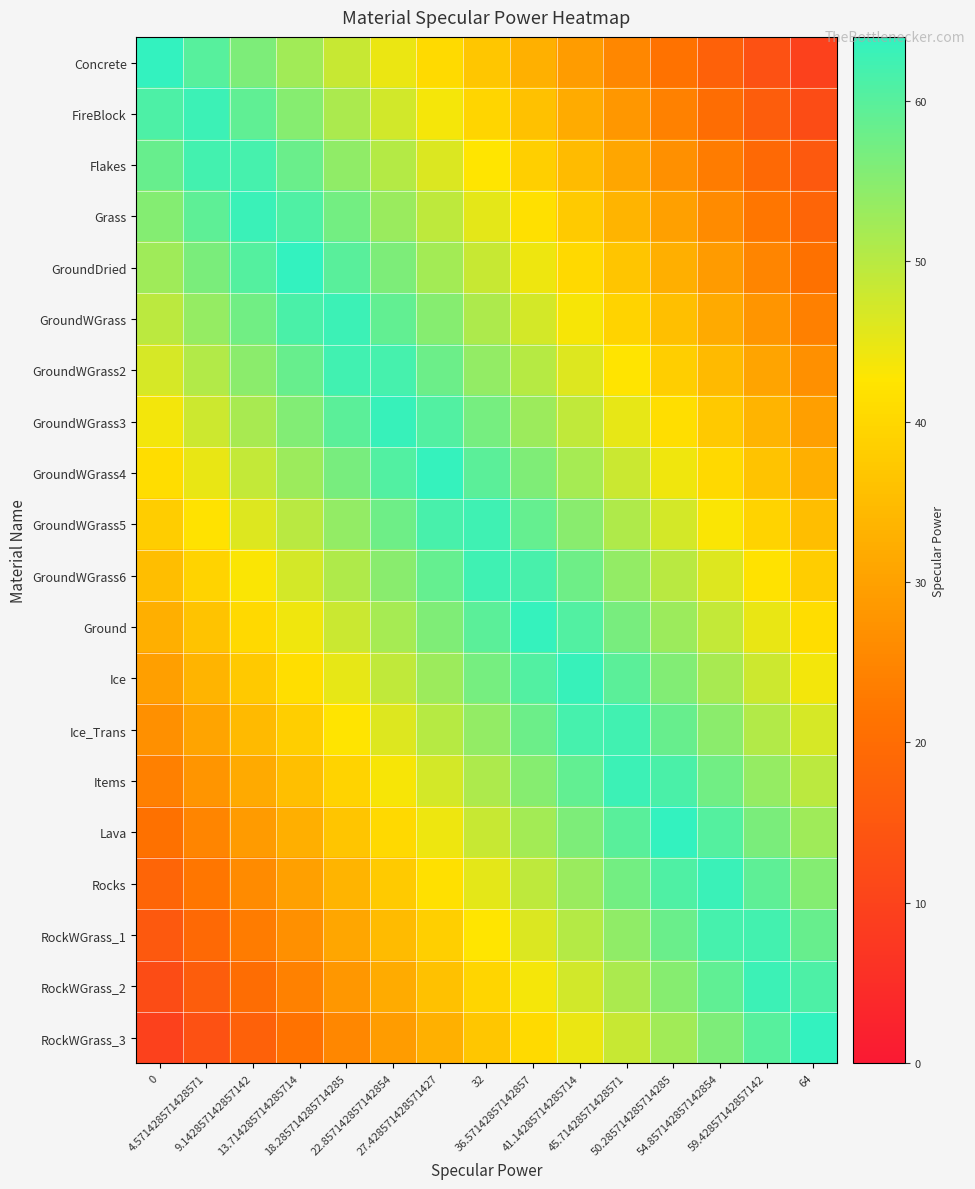

Reading right to left, extract all data points from this chart.

Concrete: 64=9.6	59.42857142857142=13.5	54.857142857142854=17.4	50.285714285714285=21.3	45.71428571428571=25.1	41.14285714285714=29.0	36.57142857142857=32.9	32=36.8	27.428571428571427=40.7	22.857142857142854=44.6	18.285714285714285=48.5	13.714285714285714=52.3	9.142857142857142=56.2	4.571428571428571=60.1	0=64.0
FireBlock: 64=12.5	59.42857142857142=16.3	54.857142857142854=20.2	50.285714285714285=24.1	45.71428571428571=28.0	41.14285714285714=31.9	36.57142857142857=35.8	32=39.7	27.428571428571427=43.5	22.857142857142854=47.4	18.285714285714285=51.3	13.714285714285714=55.2	9.142857142857142=59.1	4.571428571428571=63.0	0=61.1
Flakes: 64=15.3	59.42857142857142=19.2	54.857142857142854=23.1	50.285714285714285=27.0	45.71428571428571=30.9	41.14285714285714=34.8	36.57142857142857=38.6	32=42.5	27.428571428571427=46.4	22.857142857142854=50.3	18.285714285714285=54.2	13.714285714285714=58.1	9.142857142857142=62.0	4.571428571428571=62.2	0=58.3
Grass: 64=18.2	59.42857142857142=22.1	54.857142857142854=26.0	50.285714285714285=29.8	45.71428571428571=33.7	41.14285714285714=37.6	36.57142857142857=41.5	32=45.4	27.428571428571427=49.3	22.857142857142854=53.2	18.285714285714285=57.0	13.714285714285714=60.9	9.142857142857142=63.2	4.571428571428571=59.3	0=55.4
GroundDried: 64=21.1	59.42857142857142=24.9	54.857142857142854=28.8	50.285714285714285=32.7	45.71428571428571=36.6	41.14285714285714=40.5	36.57142857142857=44.4	32=48.3	27.428571428571427=52.1	22.857142857142854=56.0	18.285714285714285=59.9	13.714285714285714=63.8	9.142857142857142=60.3	4.571428571428571=56.4	0=52.5
GroundWGrass: 64=23.9	59.42857142857142=27.8	54.857142857142854=31.7	50.285714285714285=35.6	45.71428571428571=39.5	41.14285714285714=43.3	36.57142857142857=47.2	32=51.1	27.428571428571427=55.0	22.857142857142854=58.9	18.285714285714285=62.8	13.714285714285714=61.3	9.142857142857142=57.5	4.571428571428571=53.6	0=49.7
GroundWGrass2: 64=26.8	59.42857142857142=30.7	54.857142857142854=34.6	50.285714285714285=38.4	45.71428571428571=42.3	41.14285714285714=46.2	36.57142857142857=50.1	32=54.0	27.428571428571427=57.9	22.857142857142854=61.8	18.285714285714285=62.4	13.714285714285714=58.5	9.142857142857142=54.6	4.571428571428571=50.7	0=46.8
GroundWGrass3: 64=29.6	59.42857142857142=33.5	54.857142857142854=37.4	50.285714285714285=41.3	45.71428571428571=45.2	41.14285714285714=49.1	36.57142857142857=53.0	32=56.8	27.428571428571427=60.7	22.857142857142854=63.4	18.285714285714285=59.5	13.714285714285714=55.6	9.142857142857142=51.7	4.571428571428571=47.8	0=44.0
GroundWGrass4: 64=32.5	59.42857142857142=36.4	54.857142857142854=40.3	50.285714285714285=44.2	45.71428571428571=48.0	41.14285714285714=51.9	36.57142857142857=55.8	32=59.7	27.428571428571427=63.6	22.857142857142854=60.5	18.285714285714285=56.6	13.714285714285714=52.8	9.142857142857142=48.9	4.571428571428571=45.0	0=41.1
GroundWGrass5: 64=35.4	59.42857142857142=39.3	54.857142857142854=43.1	50.285714285714285=47.0	45.71428571428571=50.9	41.14285714285714=54.8	36.57142857142857=58.7	32=62.6	27.428571428571427=61.5	22.857142857142854=57.7	18.285714285714285=53.8	13.714285714285714=49.9	9.142857142857142=46.0	4.571428571428571=42.1	0=38.2
GroundWGrass6: 64=38.2	59.42857142857142=42.1	54.857142857142854=46.0	50.285714285714285=49.9	45.71428571428571=53.8	41.14285714285714=57.7	36.57142857142857=61.5	32=62.6	27.428571428571427=58.7	22.857142857142854=54.8	18.285714285714285=50.9	13.714285714285714=47.0	9.142857142857142=43.1	4.571428571428571=39.3	0=35.4
Ground: 64=41.1	59.42857142857142=45.0	54.857142857142854=48.9	50.285714285714285=52.8	45.71428571428571=56.6	41.14285714285714=60.5	36.57142857142857=63.6	32=59.7	27.428571428571427=55.8	22.857142857142854=51.9	18.285714285714285=48.0	13.714285714285714=44.2	9.142857142857142=40.3	4.571428571428571=36.4	0=32.5
Ice: 64=44.0	59.42857142857142=47.8	54.857142857142854=51.7	50.285714285714285=55.6	45.71428571428571=59.5	41.14285714285714=63.4	36.57142857142857=60.7	32=56.8	27.428571428571427=53.0	22.857142857142854=49.1	18.285714285714285=45.2	13.714285714285714=41.3	9.142857142857142=37.4	4.571428571428571=33.5	0=29.6
Ice_Trans: 64=46.8	59.42857142857142=50.7	54.857142857142854=54.6	50.285714285714285=58.5	45.71428571428571=62.4	41.14285714285714=61.8	36.57142857142857=57.9	32=54.0	27.428571428571427=50.1	22.857142857142854=46.2	18.285714285714285=42.3	13.714285714285714=38.4	9.142857142857142=34.6	4.571428571428571=30.7	0=26.8
Items: 64=49.7	59.42857142857142=53.6	54.857142857142854=57.5	50.285714285714285=61.3	45.71428571428571=62.8	41.14285714285714=58.9	36.57142857142857=55.0	32=51.1	27.428571428571427=47.2	22.857142857142854=43.3	18.285714285714285=39.5	13.714285714285714=35.6	9.142857142857142=31.7	4.571428571428571=27.8	0=23.9
Lava: 64=52.5	59.42857142857142=56.4	54.857142857142854=60.3	50.285714285714285=63.8	45.71428571428571=59.9	41.14285714285714=56.0	36.57142857142857=52.1	32=48.3	27.428571428571427=44.4	22.857142857142854=40.5	18.285714285714285=36.6	13.714285714285714=32.7	9.142857142857142=28.8	4.571428571428571=24.9	0=21.1
Rocks: 64=55.4	59.42857142857142=59.3	54.857142857142854=63.2	50.285714285714285=60.9	45.71428571428571=57.0	41.14285714285714=53.2	36.57142857142857=49.3	32=45.4	27.428571428571427=41.5	22.857142857142854=37.6	18.285714285714285=33.7	13.714285714285714=29.8	9.142857142857142=26.0	4.571428571428571=22.1	0=18.2
RockWGrass_1: 64=58.3	59.42857142857142=62.2	54.857142857142854=62.0	50.285714285714285=58.1	45.71428571428571=54.2	41.14285714285714=50.3	36.57142857142857=46.4	32=42.5	27.428571428571427=38.6	22.857142857142854=34.8	18.285714285714285=30.9	13.714285714285714=27.0	9.142857142857142=23.1	4.571428571428571=19.2	0=15.3
RockWGrass_2: 64=61.1	59.42857142857142=63.0	54.857142857142854=59.1	50.285714285714285=55.2	45.71428571428571=51.3	41.14285714285714=47.4	36.57142857142857=43.5	32=39.7	27.428571428571427=35.8	22.857142857142854=31.9	18.285714285714285=28.0	13.714285714285714=24.1	9.142857142857142=20.2	4.571428571428571=16.3	0=12.5
RockWGrass_3: 64=64.0	59.42857142857142=60.1	54.857142857142854=56.2	50.285714285714285=52.3	45.71428571428571=48.5	41.14285714285714=44.6	36.57142857142857=40.7	32=36.8	27.428571428571427=32.9	22.857142857142854=29.0	18.285714285714285=25.1	13.714285714285714=21.3	9.142857142857142=17.4	4.571428571428571=13.5	0=9.6